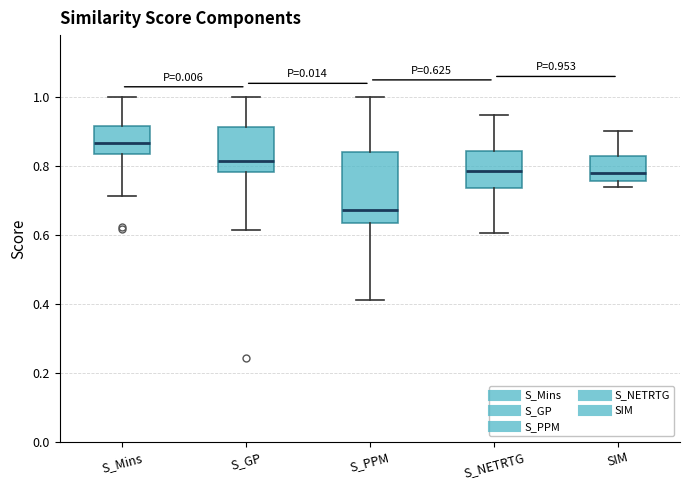

Comparing the boxes themselves (not the whiskers), which one is the tallest?

S_PPM